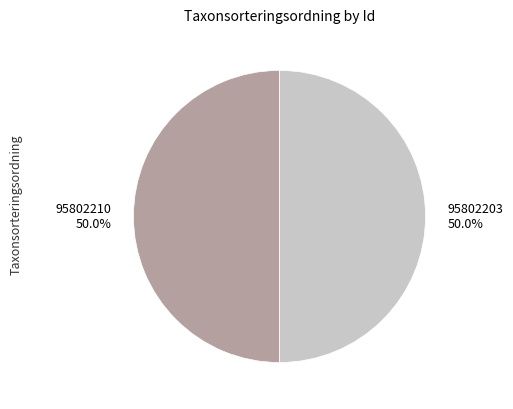

What is the total percentage of 95802203 and 95802210?

100.0%